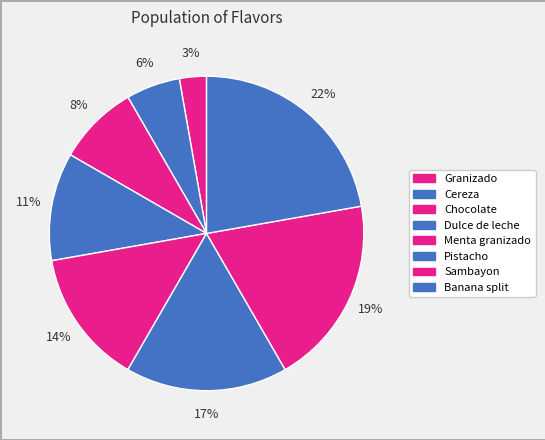

What portion of the pie excludes Granizado?

97.2%